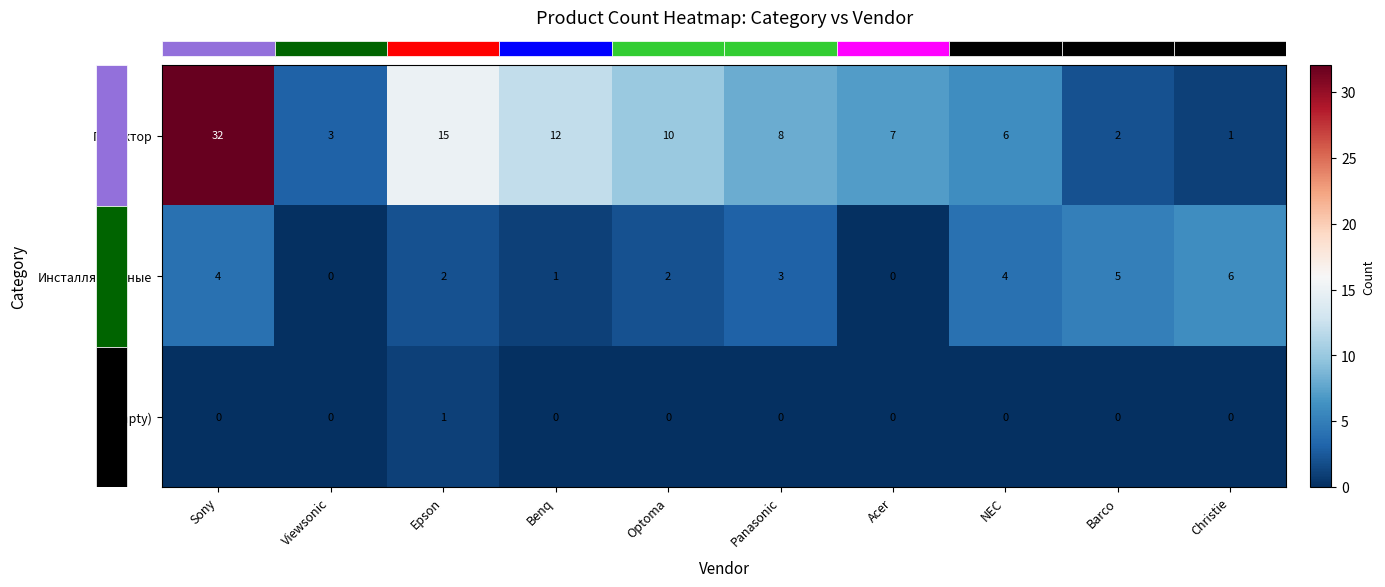

Rank the series by their average value, from lowest to highest.

(empty), Инсталляционные, Проектор